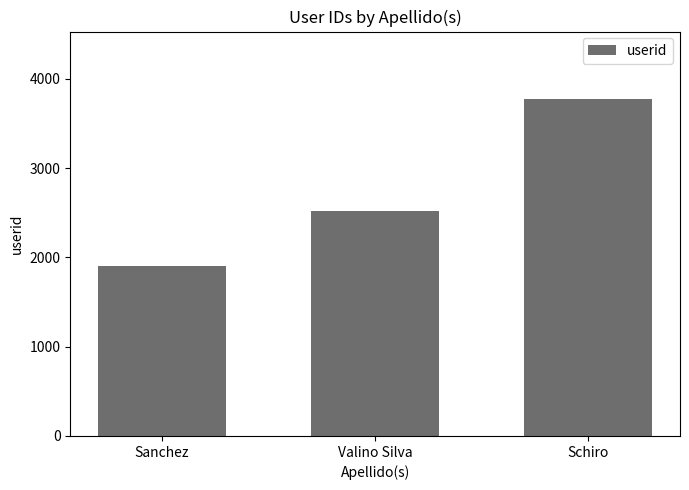

What is the change in value from Valino Silva to Schiro?

+1253